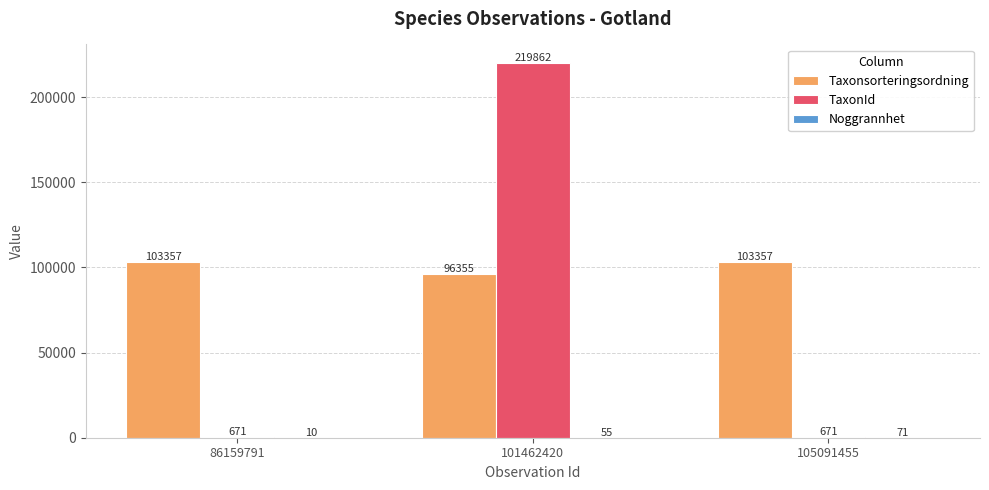

Which series has the largest total across all categories?

Taxonsorteringsordning